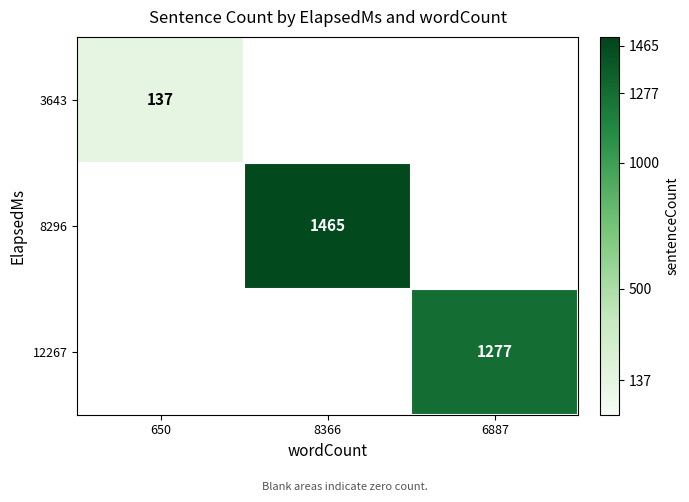

The 12267 series shows 390 at 6887. True or false?

False